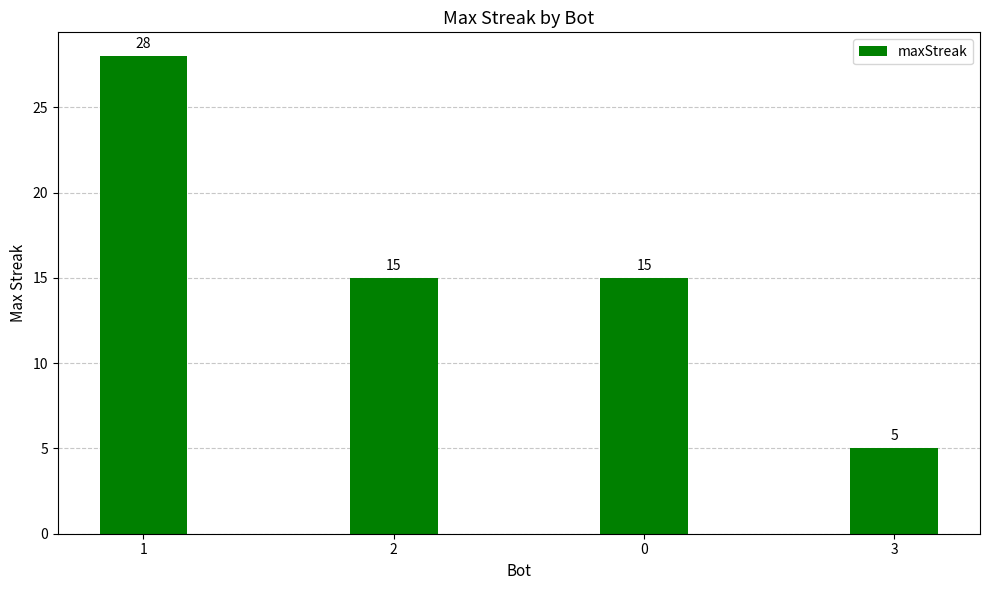

What position from the right is 3?

1